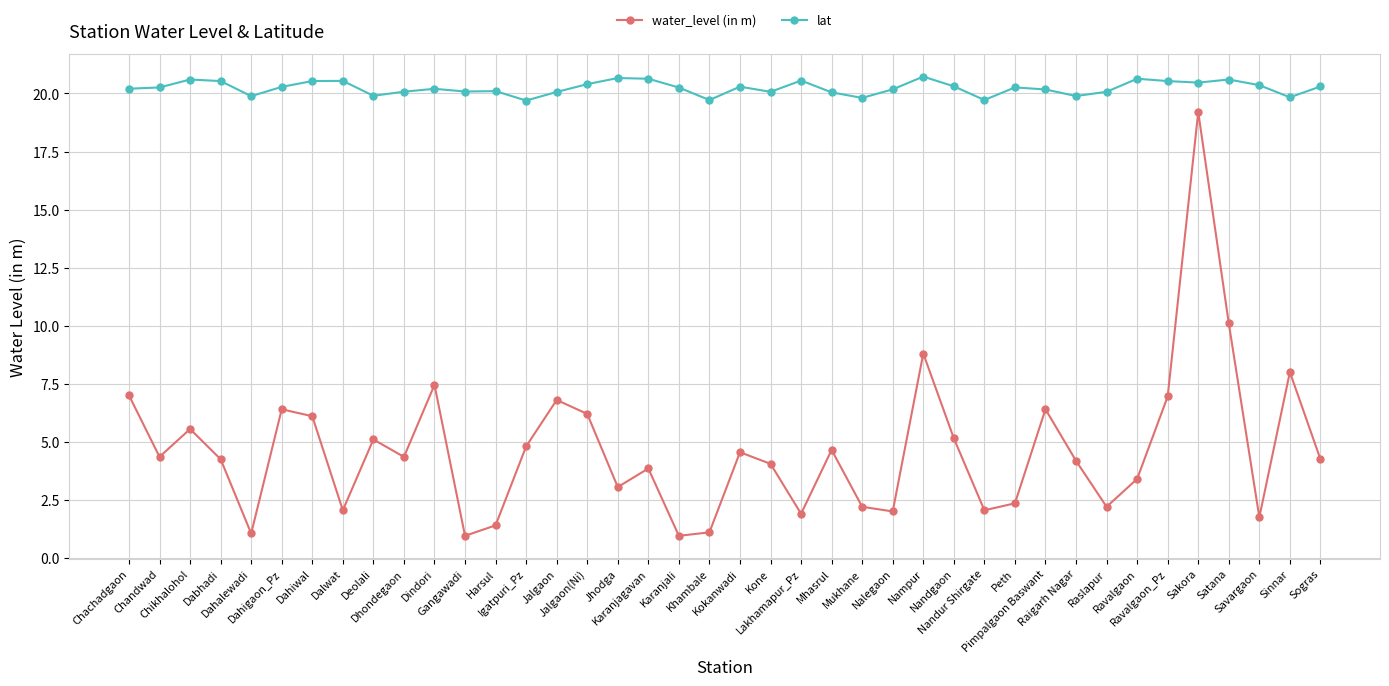

At which label does water_level (in m) first exceed 4?

Chachadgaon